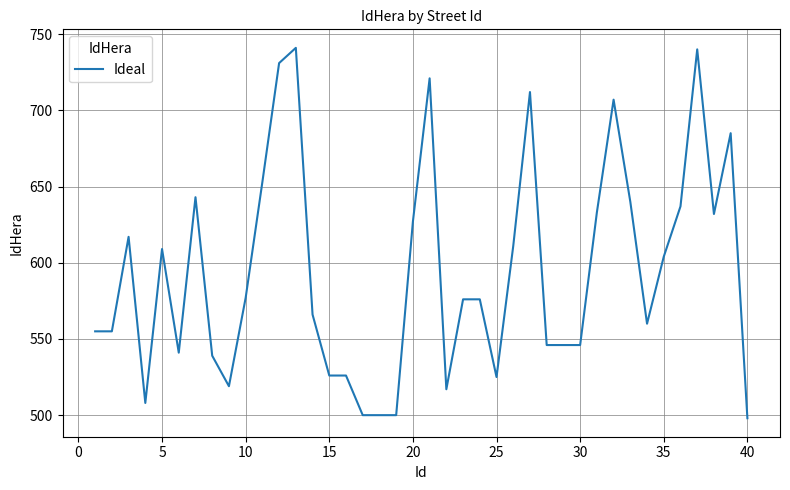

What is the difference between the maximum and minimum values?

243